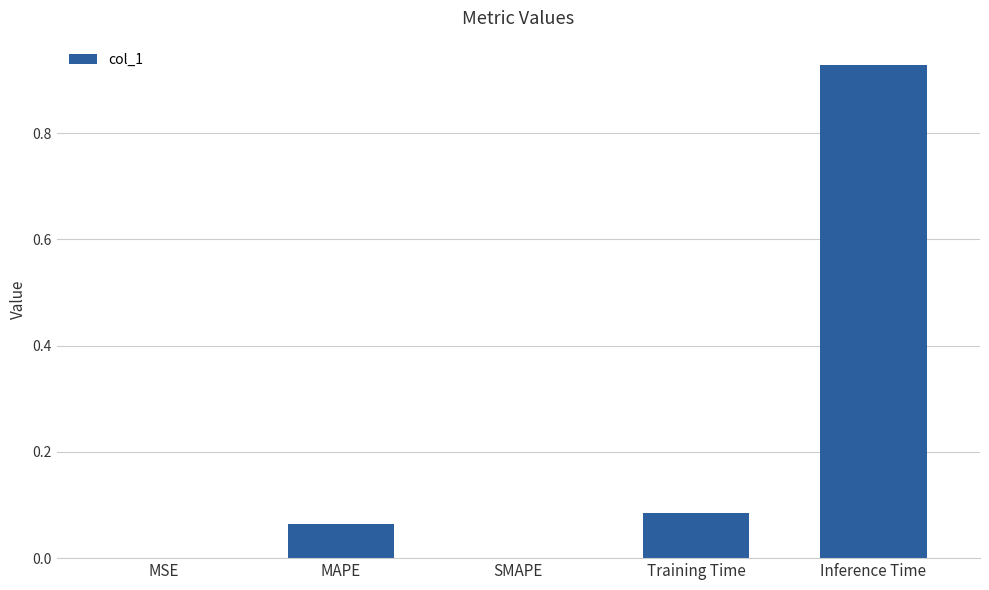

The chart shows a value of 0.0 at MSE. True or false?

True